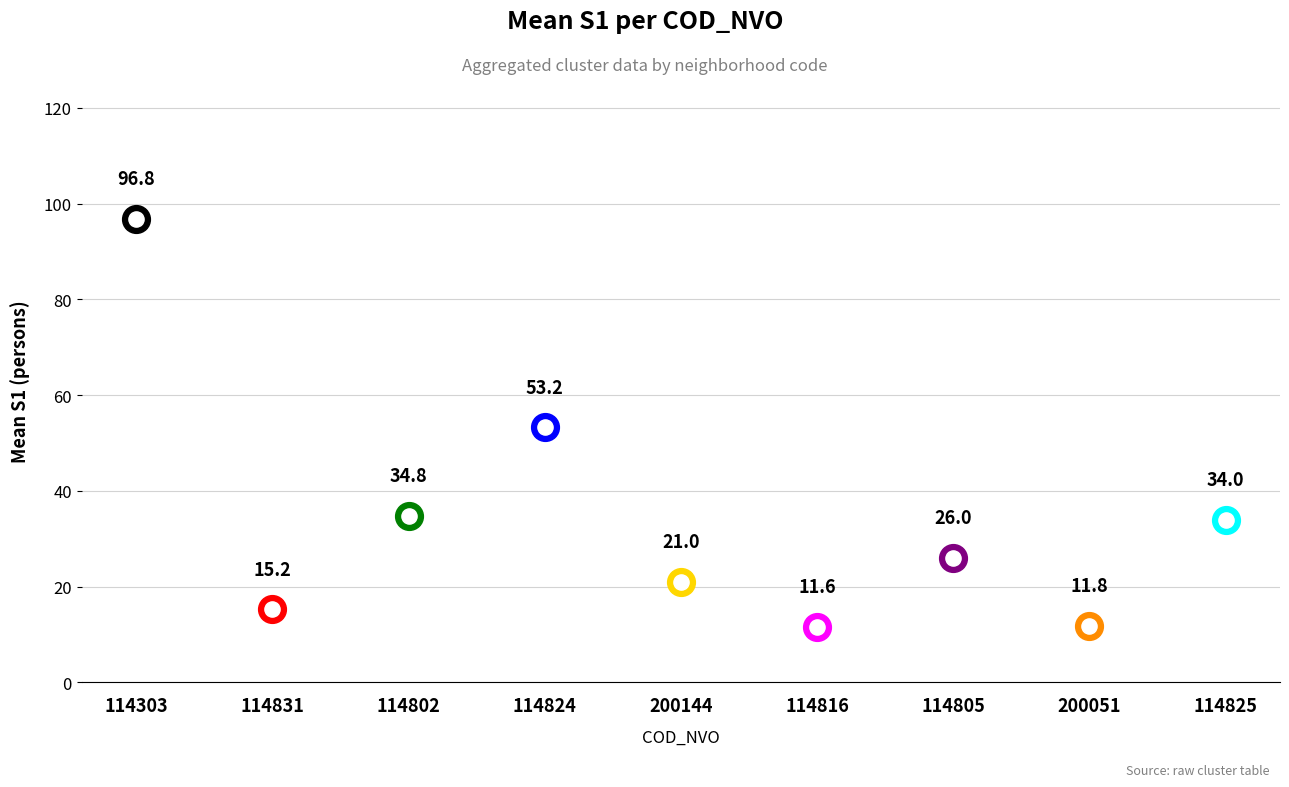

Which has a higher value, 114831 or 114816?

114831